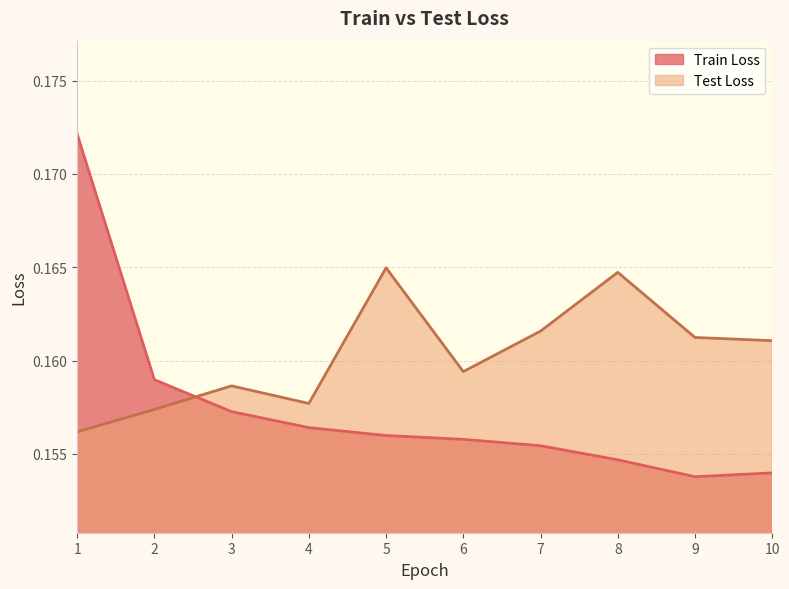

Does the chart have visible grid lines?

Yes